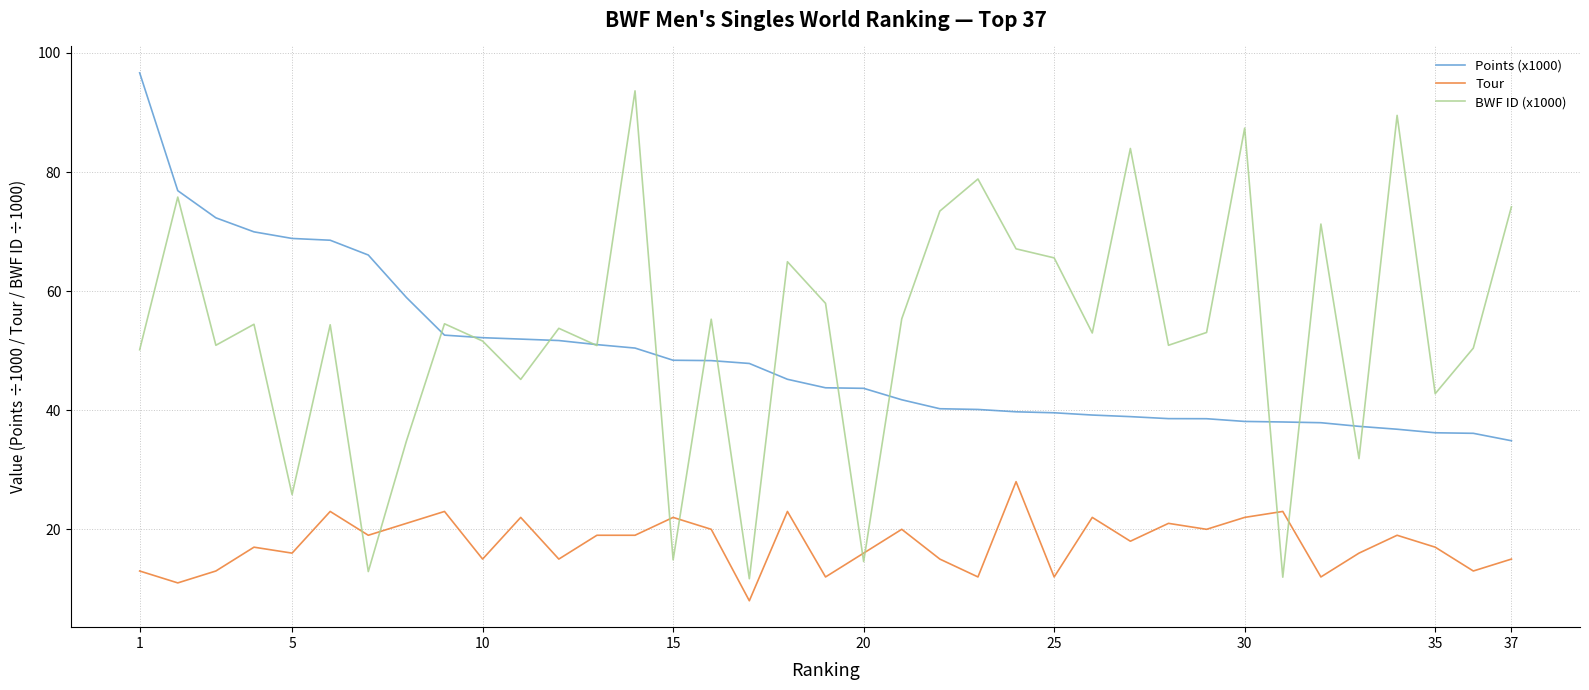

True or false: Points (x1000) and Tour cross at least once.

False